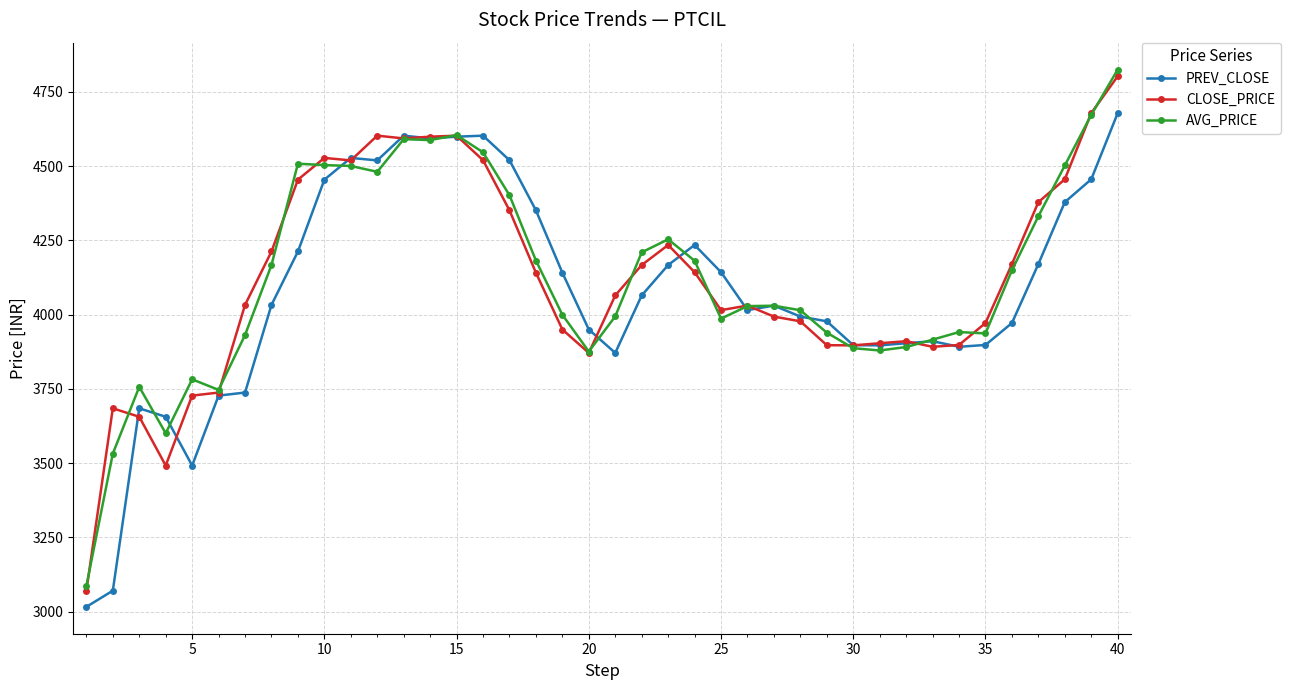

Does the chart have visible grid lines?

Yes